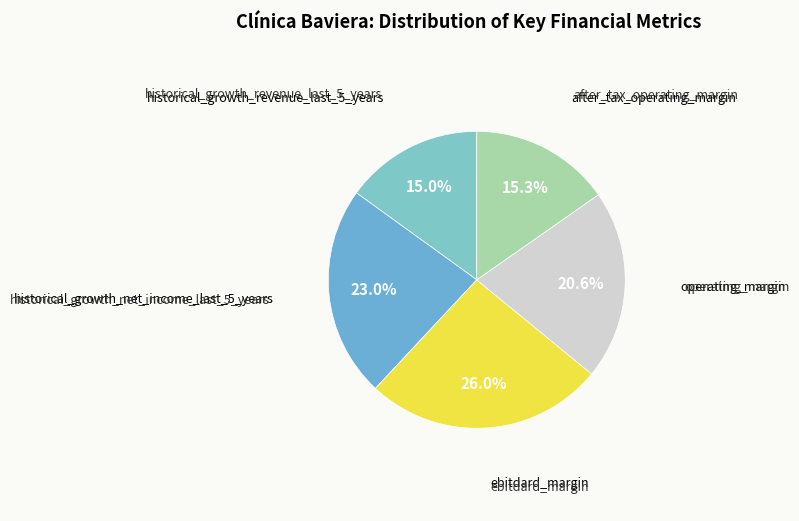

Count the number of slices in the pie.

5